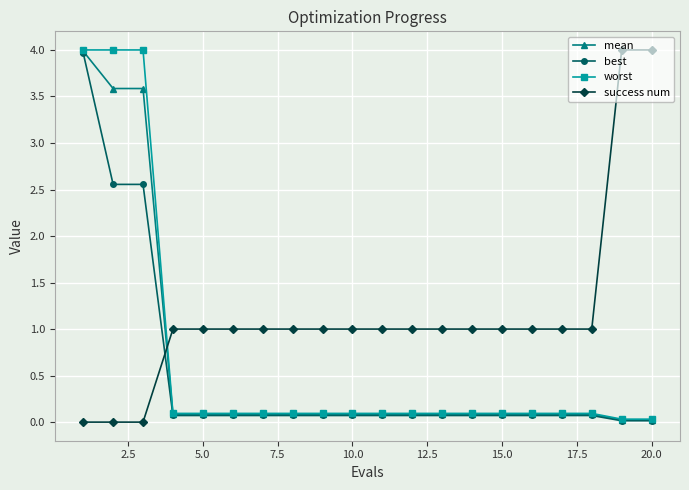

After their last crossing, which series has the higher values: best or success num?

success num